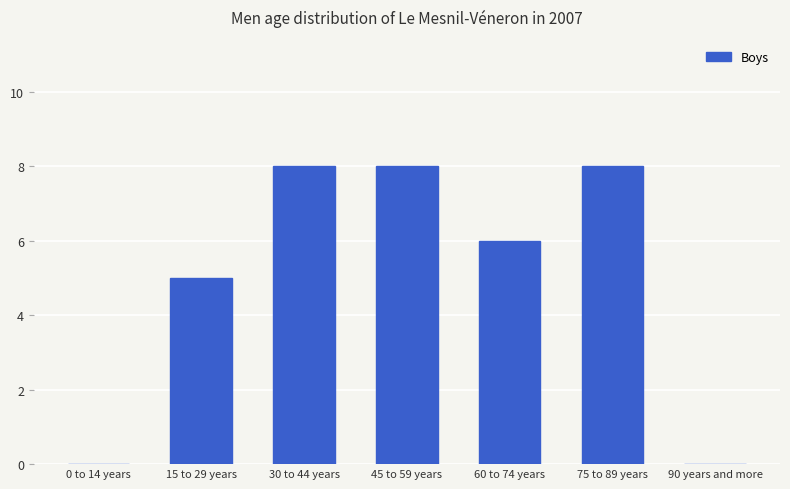

The value at 45 to 59 years is 8. True or false?

True